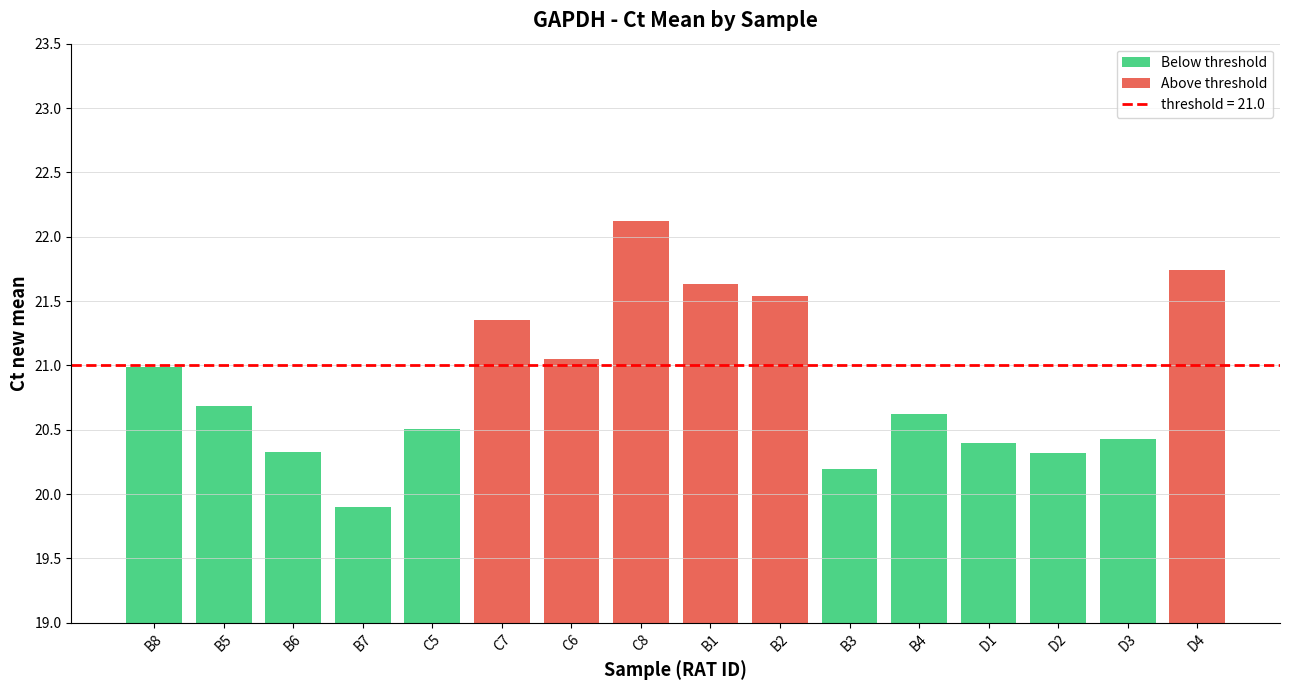

True or false: the data shows 14.4 at B2.

False